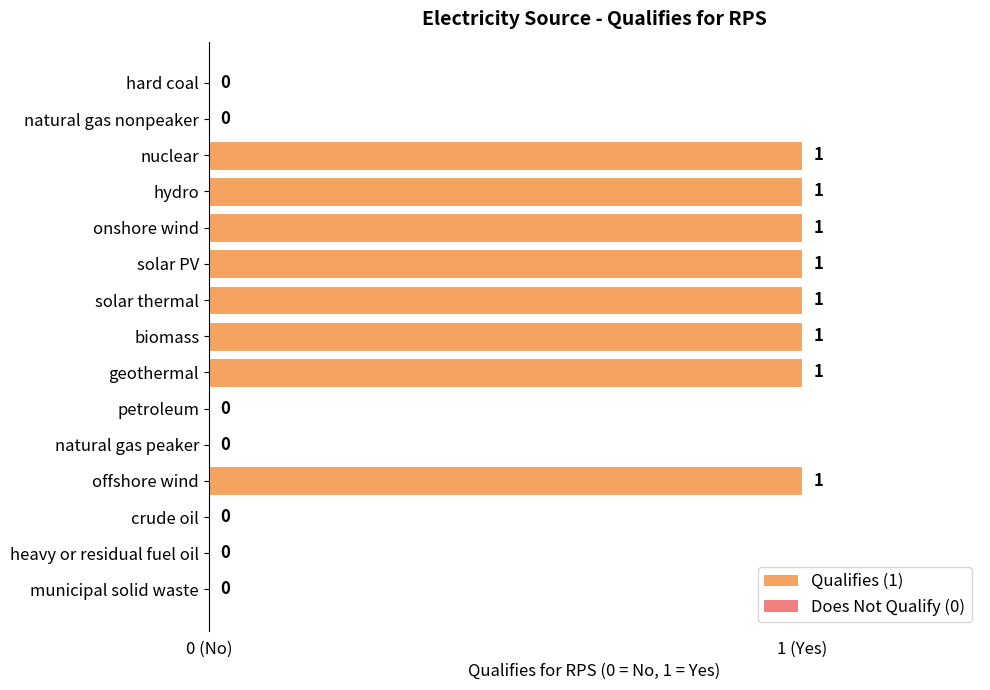

Are the bars horizontal?

Yes